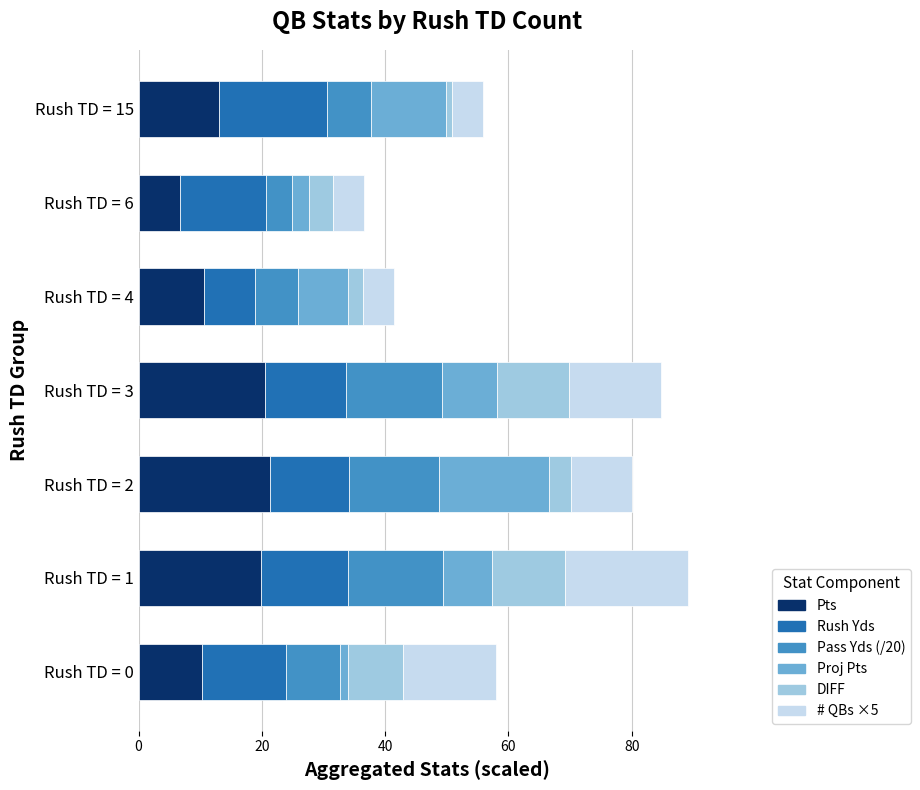

What is the total value across all series at Rush TD = 6?

36.5